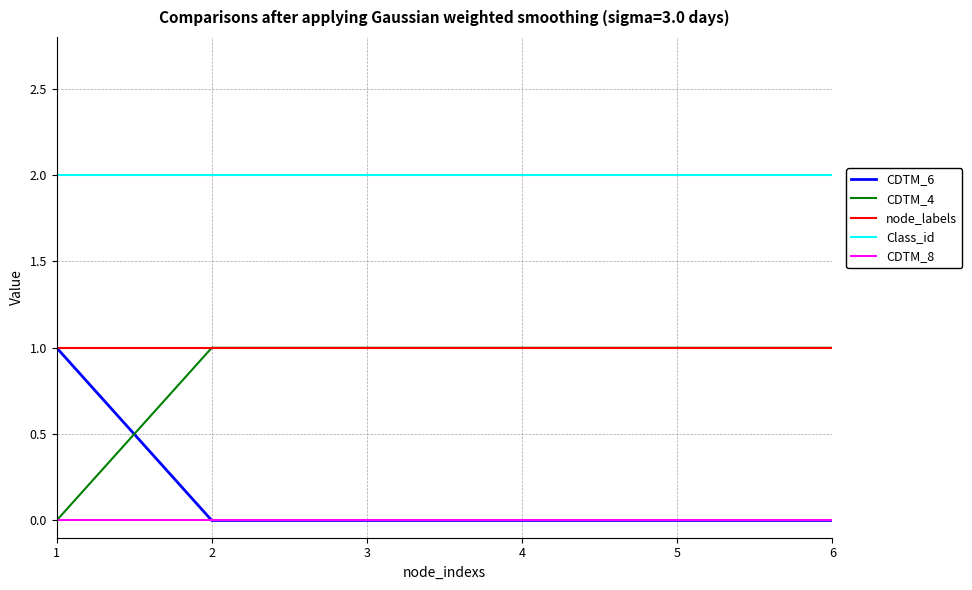

True or false: CDTM_6 has a value of 0 at 4.

True